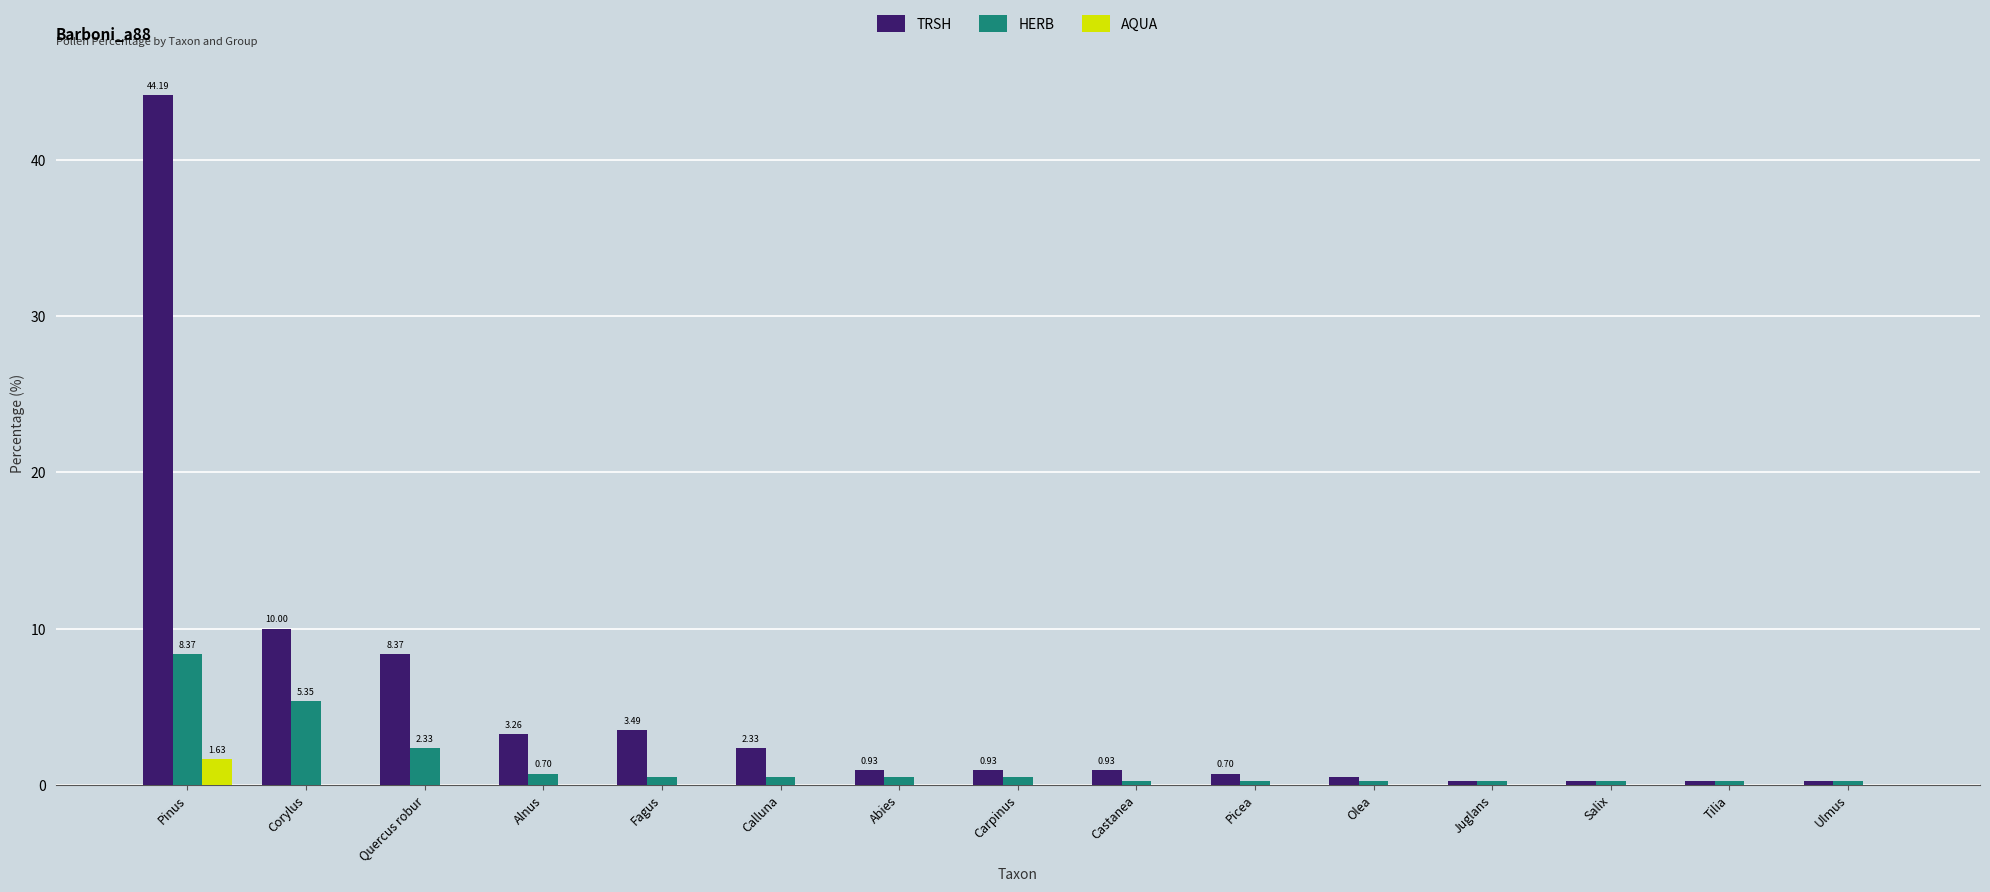

The HERB series shows 0.2 at Juglans. True or false?

True